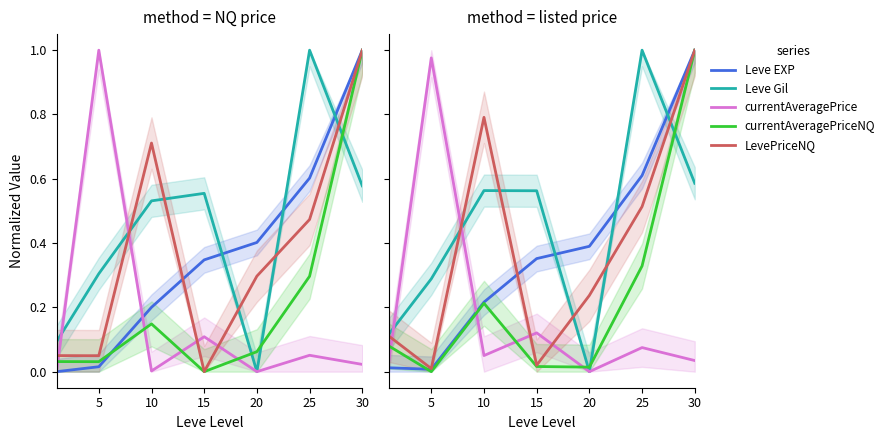

True or false: Leve EXP has more than 0 points higher than both neighbors.

False